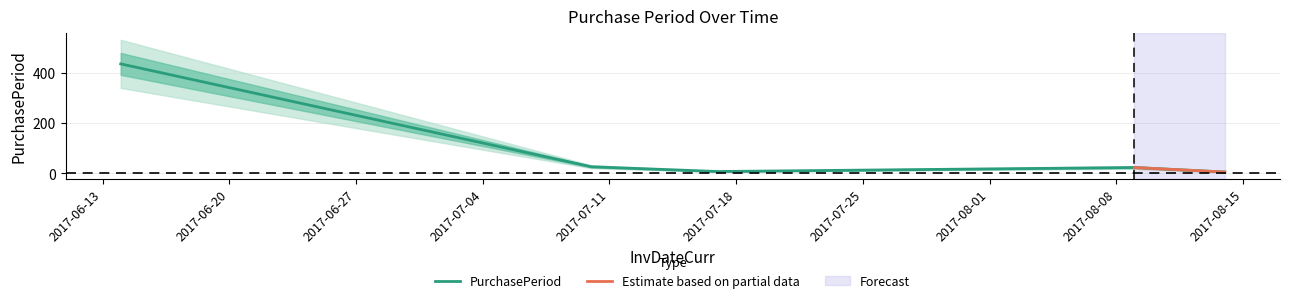

What is the sum of all values?

496